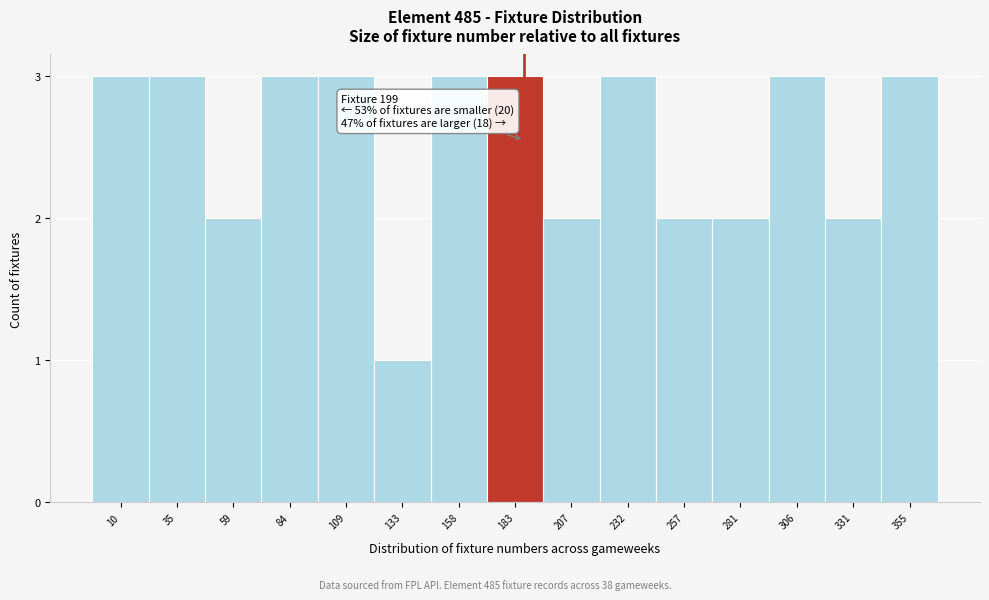

Reading left to right, extract all data points from this chart.

10=3	35=3	59=2	84=3	109=3	133=1	158=3	183=3	207=2	232=3	257=2	281=2	306=3	331=2	355=3